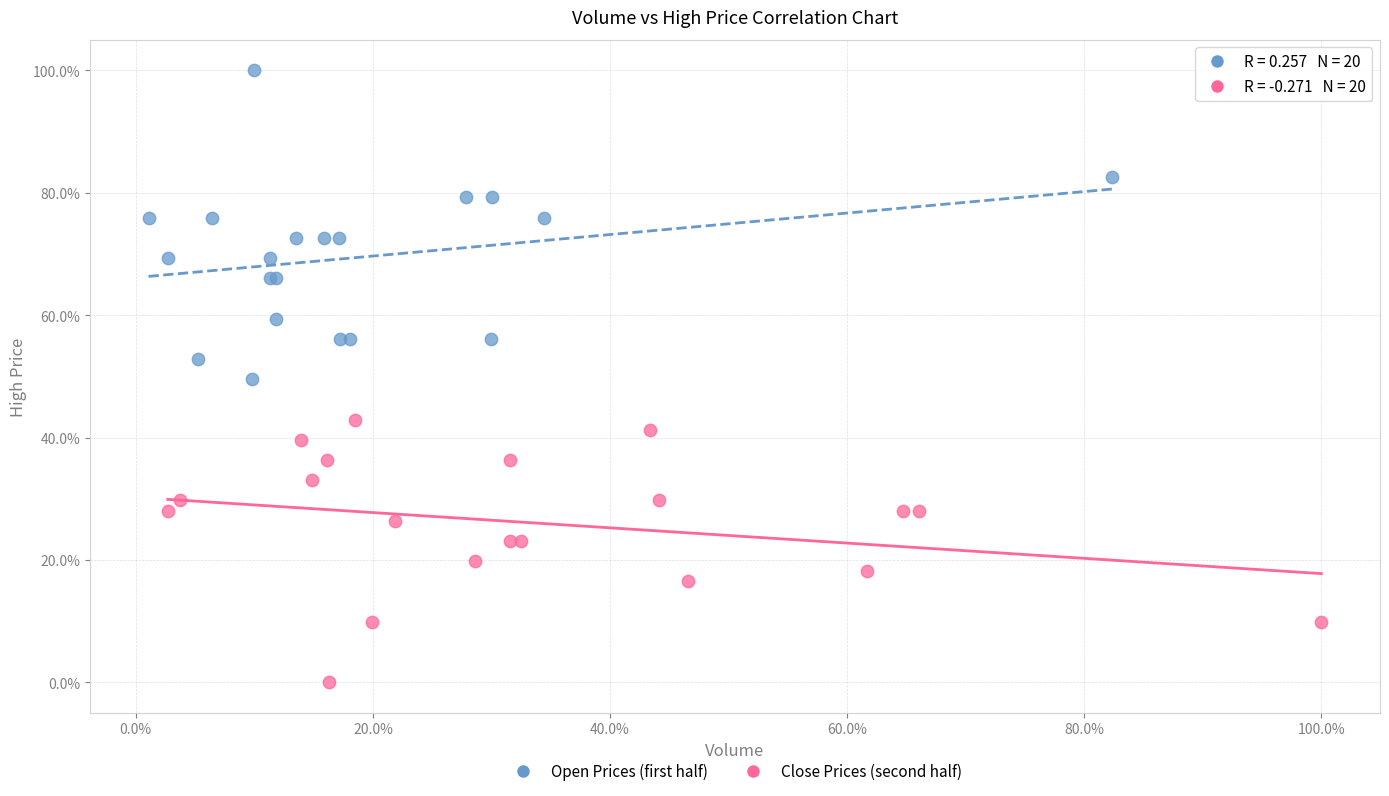

What are all the series names shown in the legend?

Open Prices (first half), Close Prices (second half)